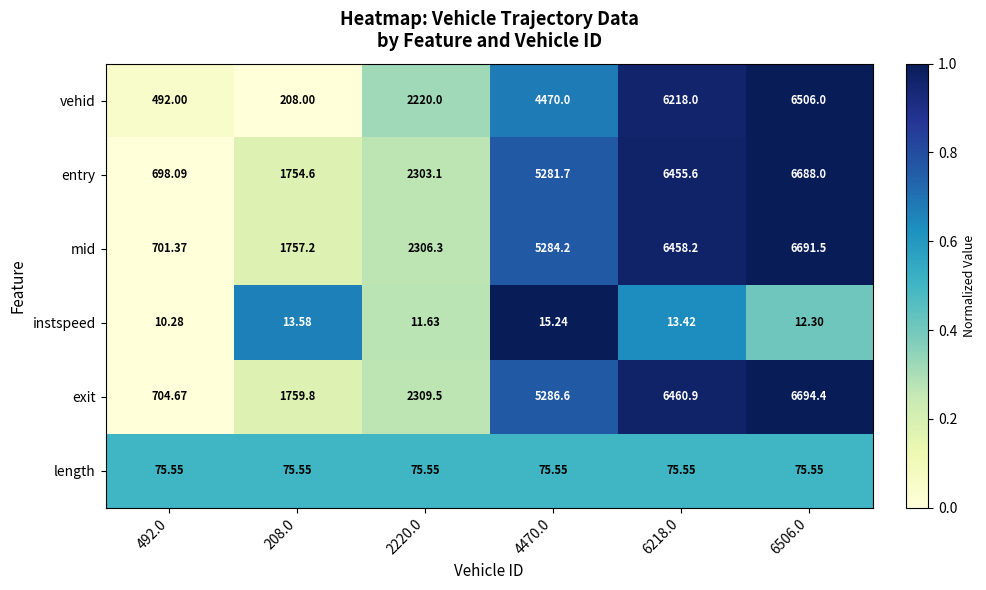

Which category has the lowest value across all series?

492.0